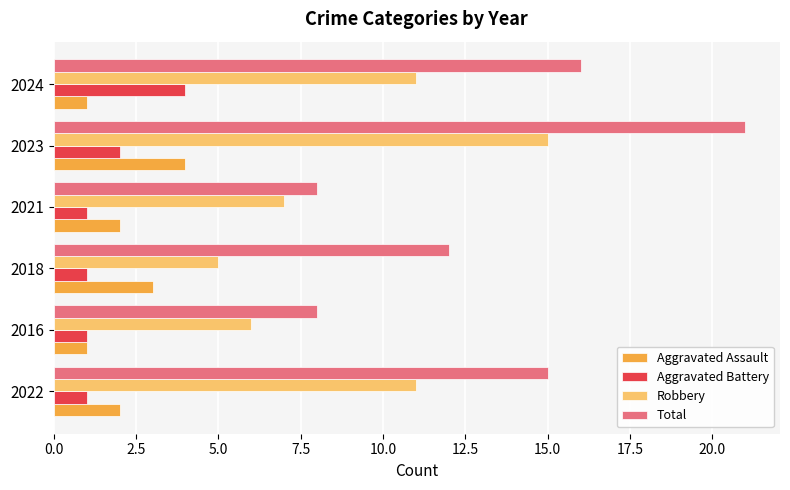

Which category has the highest value in the Robbery series?

2023